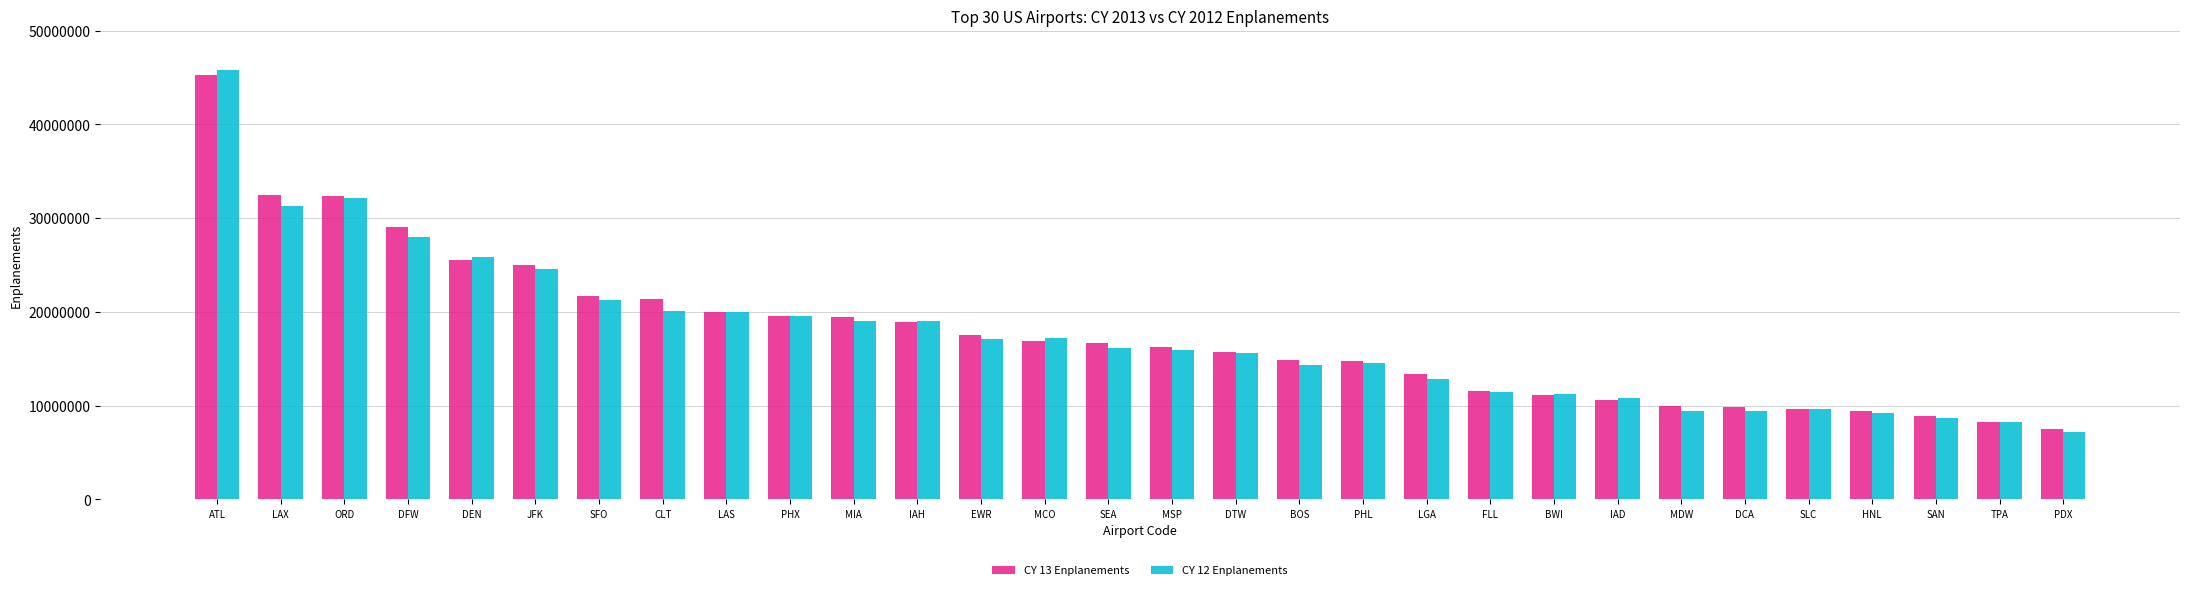

What are all the series names shown in the legend?

CY 13 Enplanements, CY 12 Enplanements